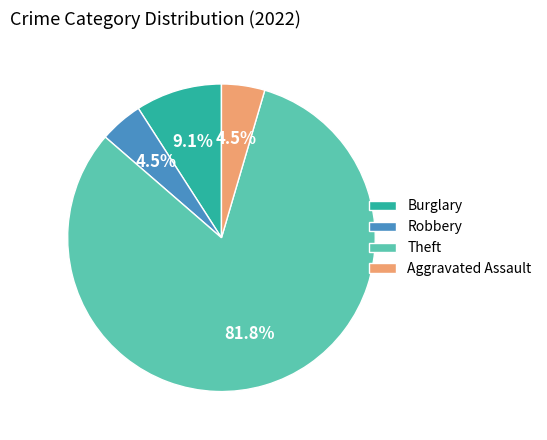

How much of the chart is everything except Aggravated Assault?

95.5%